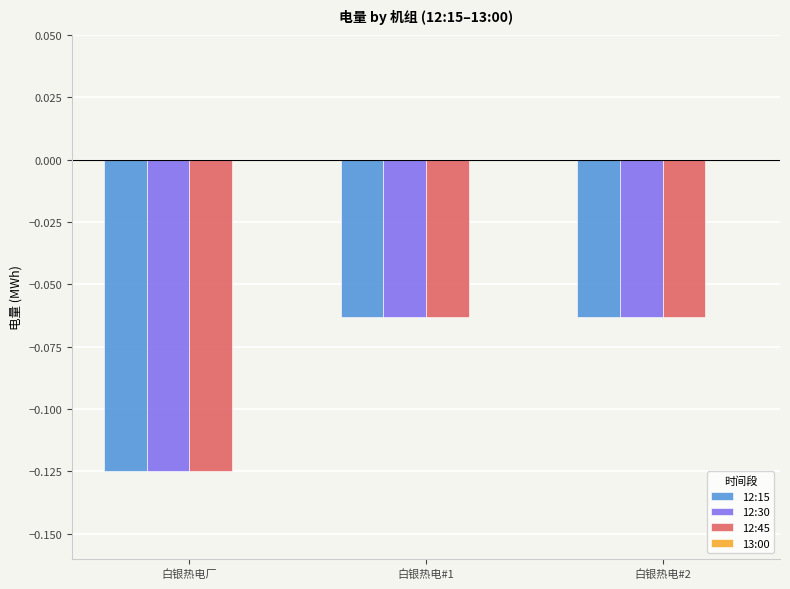

Which category has the lowest value in the 12:45 series?

白银热电厂